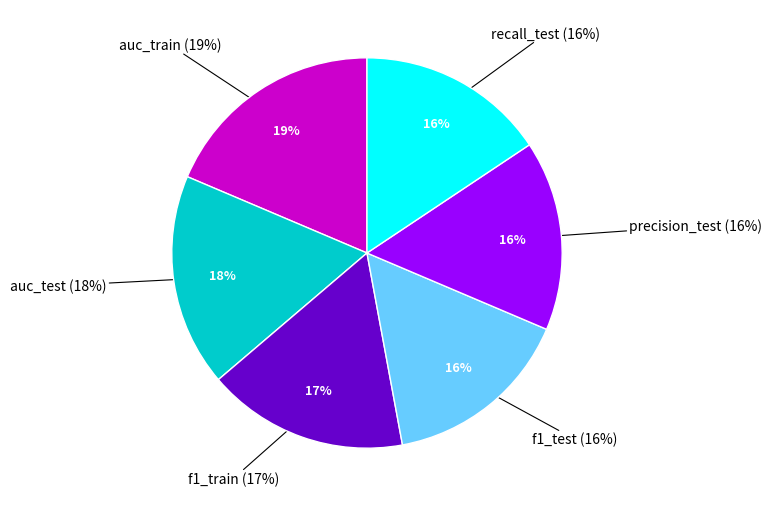

True or false: precision_test accounts for 16% of the total.

True